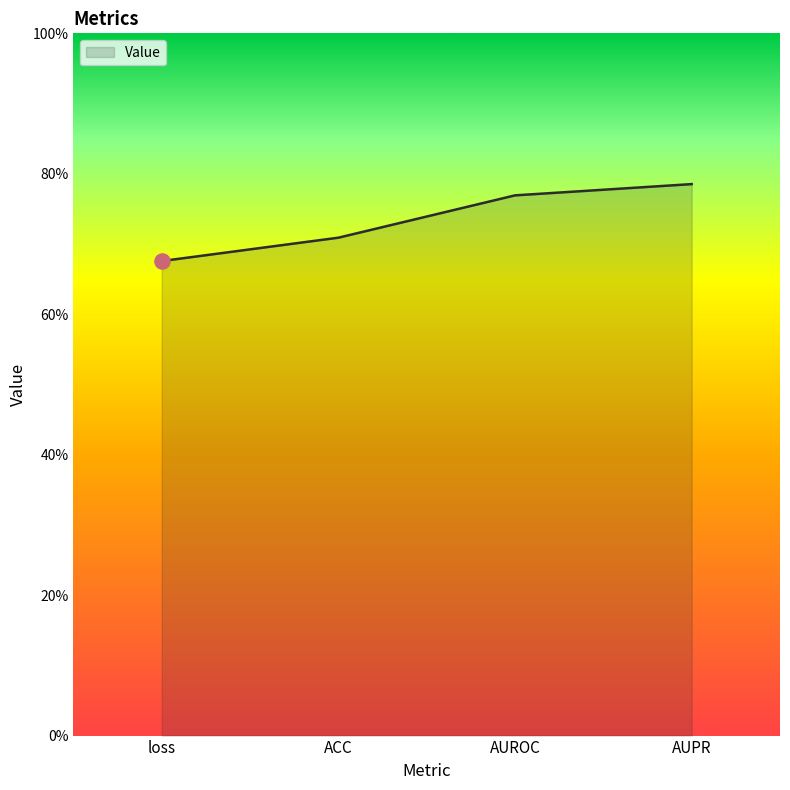

Between AUPR and AUROC, which is larger?

AUPR